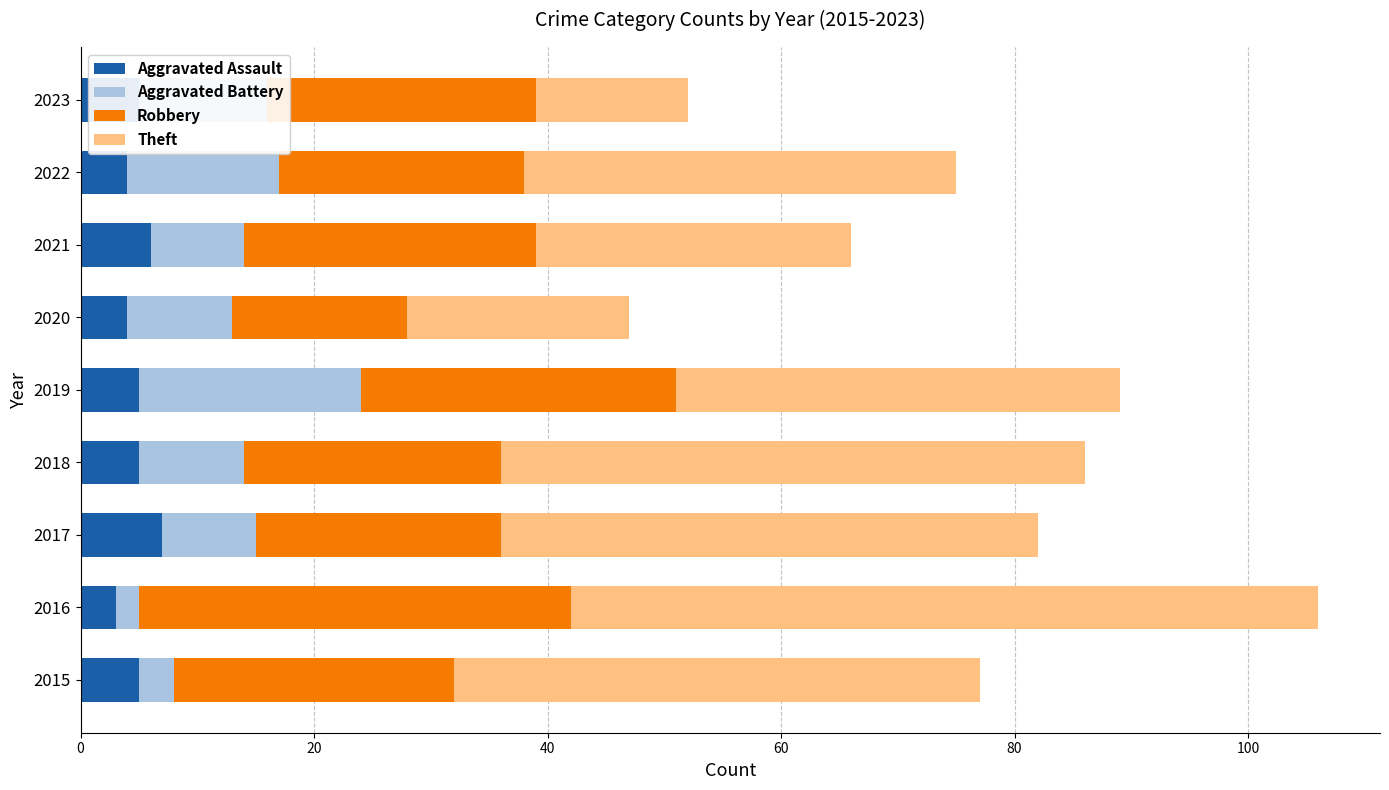

What is the difference between the second highest and minimum values in the Aggravated Assault series?

3